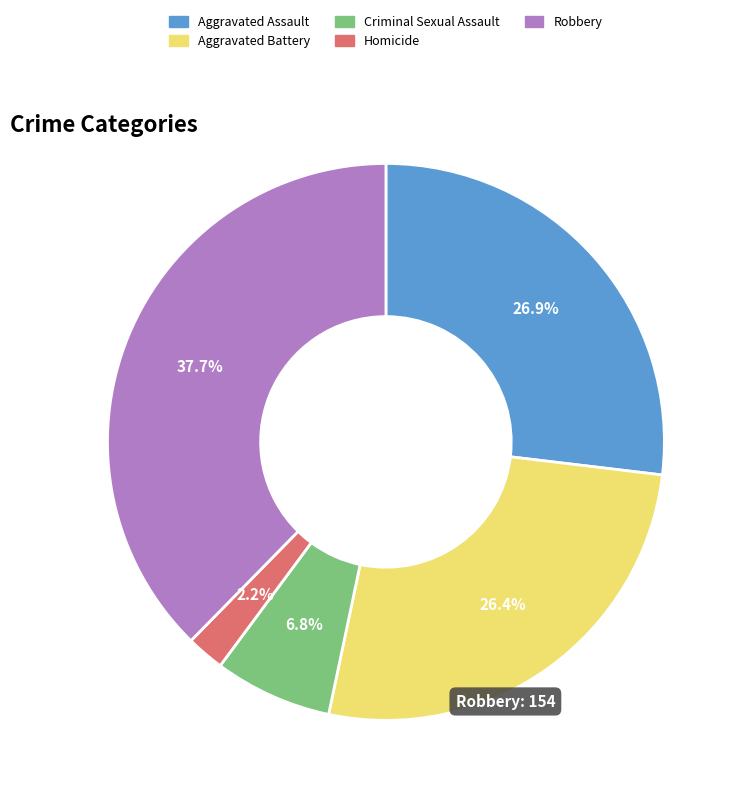

To the nearest percent, what percentage of the pie is Aggravated Assault?

27%